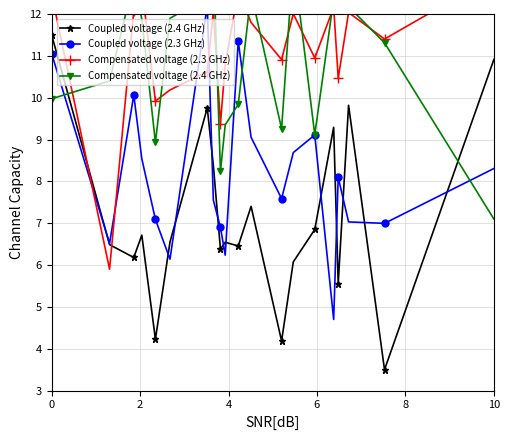

The value of Coupled voltage (2.4 GHz) at 10 is 10.9. True or false?

True